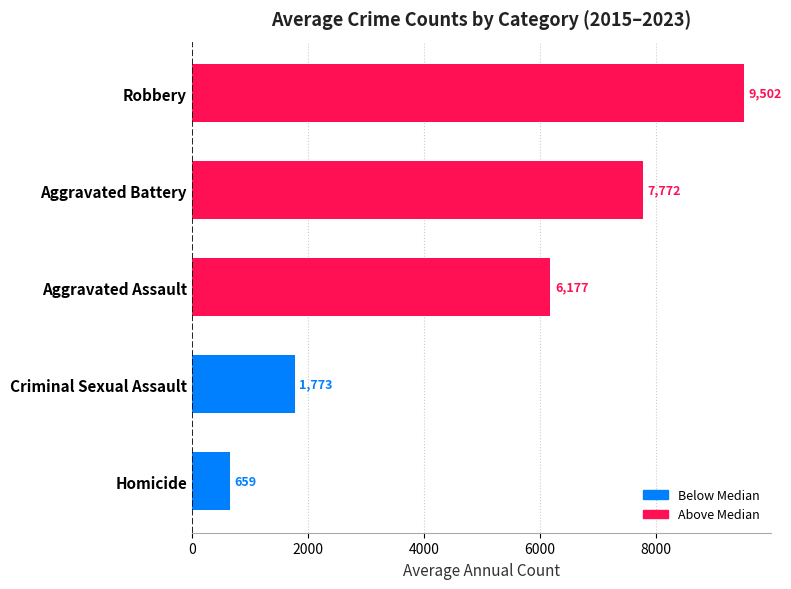

What is the greatest value displayed?

9502.1